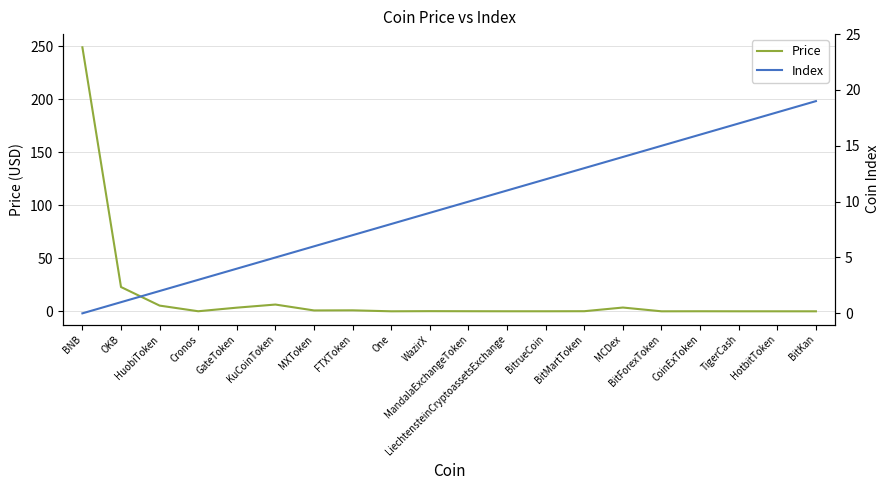

Rank the series by their maximum value, from lowest to highest.

Index, Price